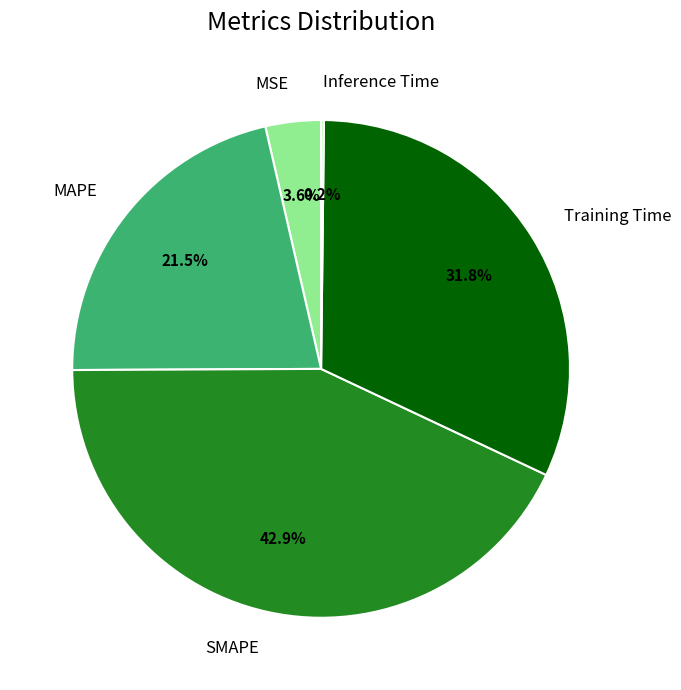

Is it true that SMAPE is 43% of the pie?

True